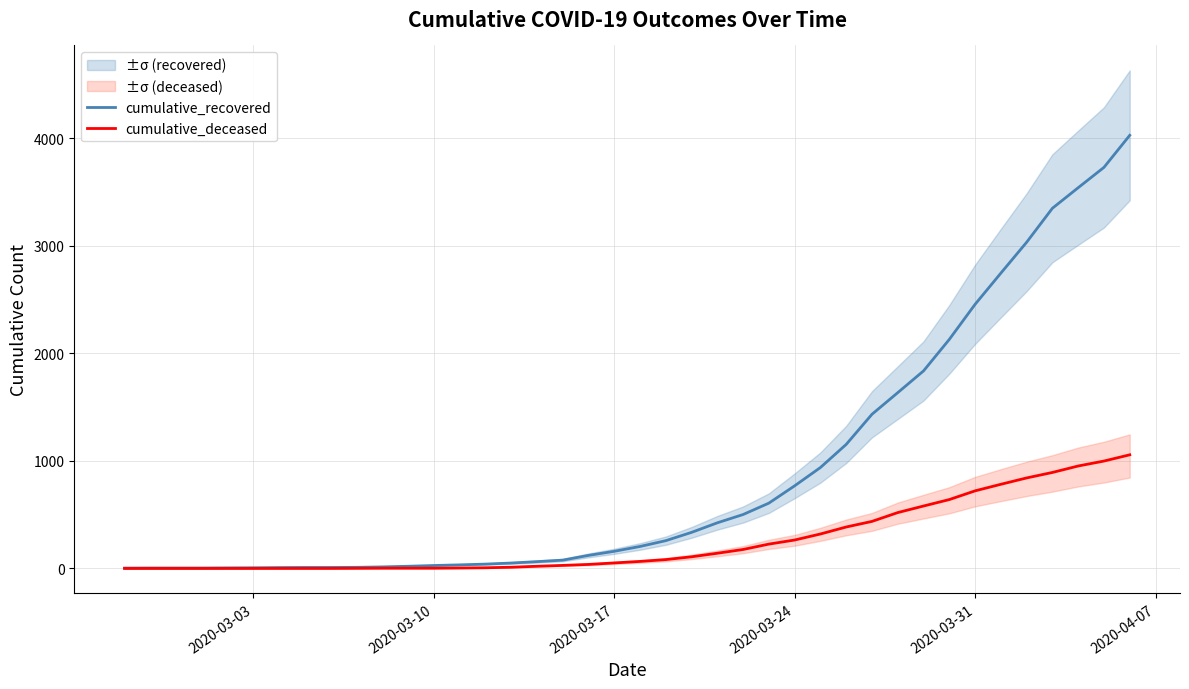

What is the highest value of the cumulative_recovered series?

4026